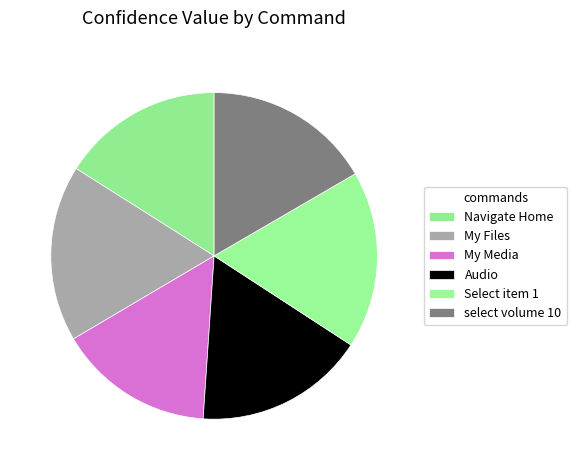

The Audio slice represents 17% of the pie. True or false?

True